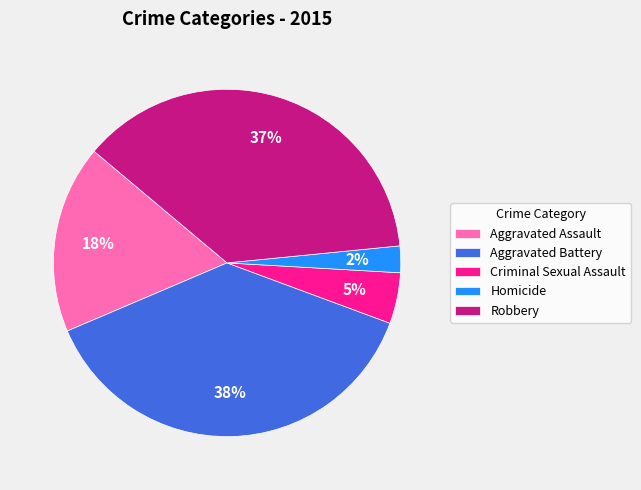

Between Aggravated Battery and Robbery, which is larger?

Aggravated Battery